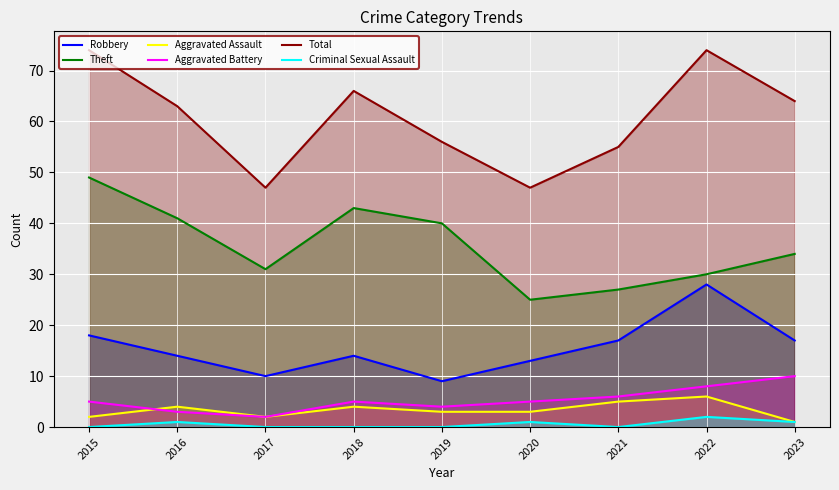

How many values in the Aggravated Assault series exceed 3?

4